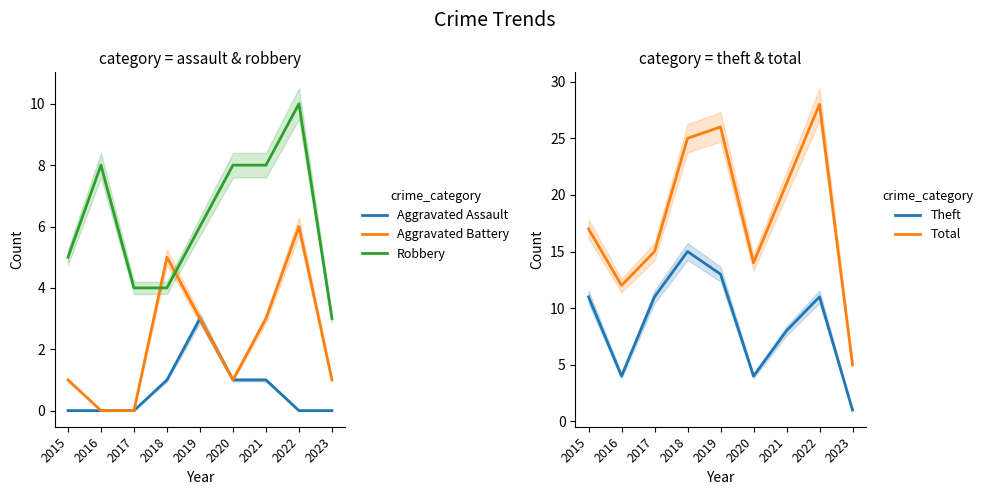

Reading left to right, extract all data points from this chart.

Aggravated Assault: 0	0	0	1	3	1	1	0	0
Aggravated Battery: 1	0	0	5	3	1	3	6	1
Robbery: 5	8	4	4	6	8	8	10	3
Theft: 11	4	11	15	13	4	8	11	1
Total: 17	12	15	25	26	14	21	28	5